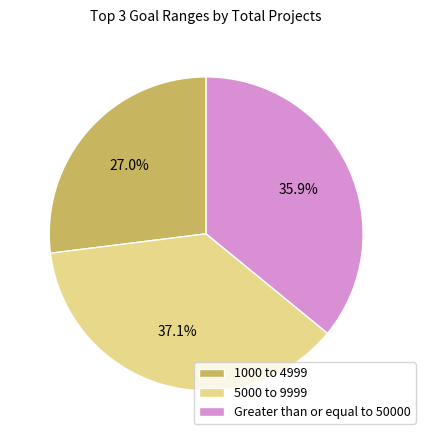

To the nearest percent, what is the average slice percentage?

33%